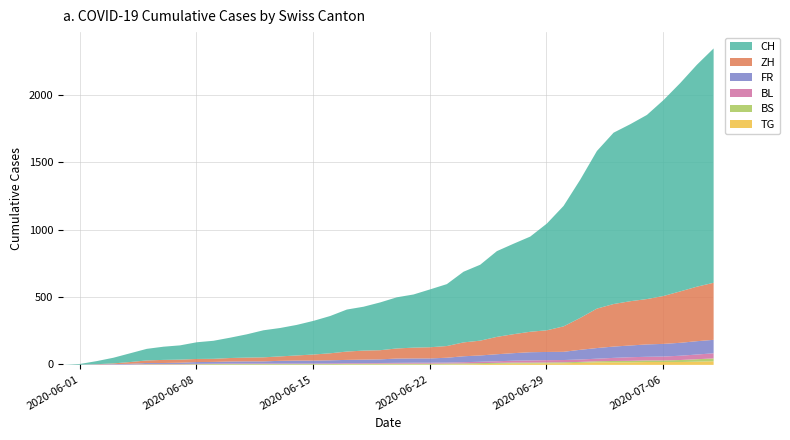

True or false: FR and CH intersect in this chart.

False